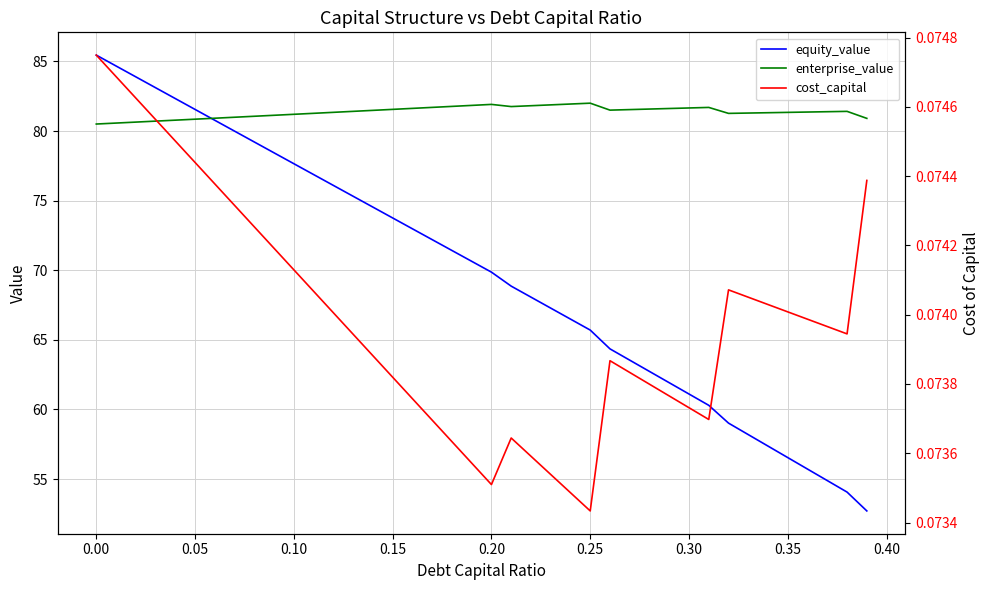

What is the lowest value of the enterprise_value series?

80.5